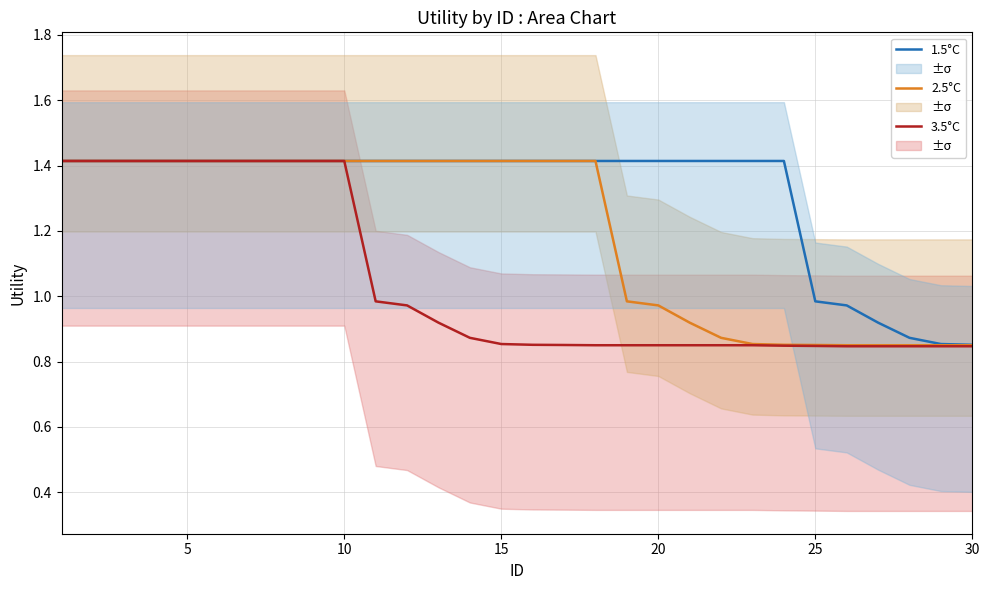

What is the maximum value for 1.5°C?

1.4